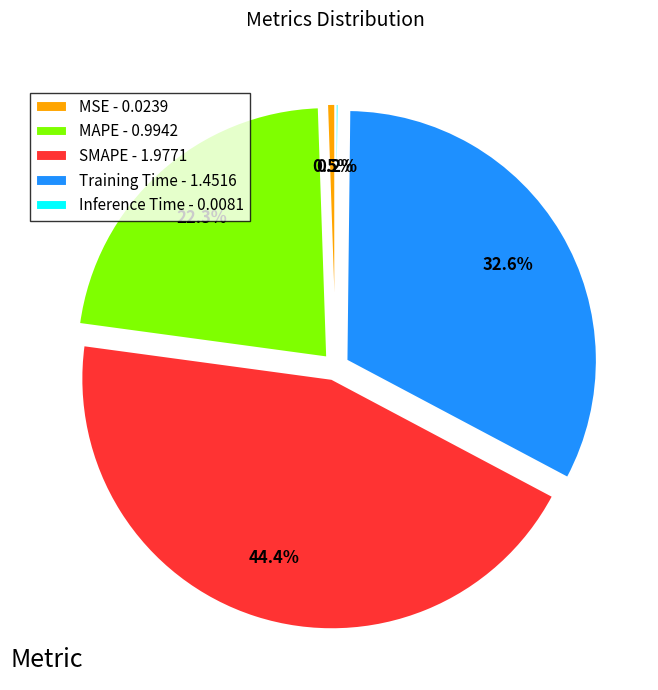

Does MAPE represent more than half of the total?

No